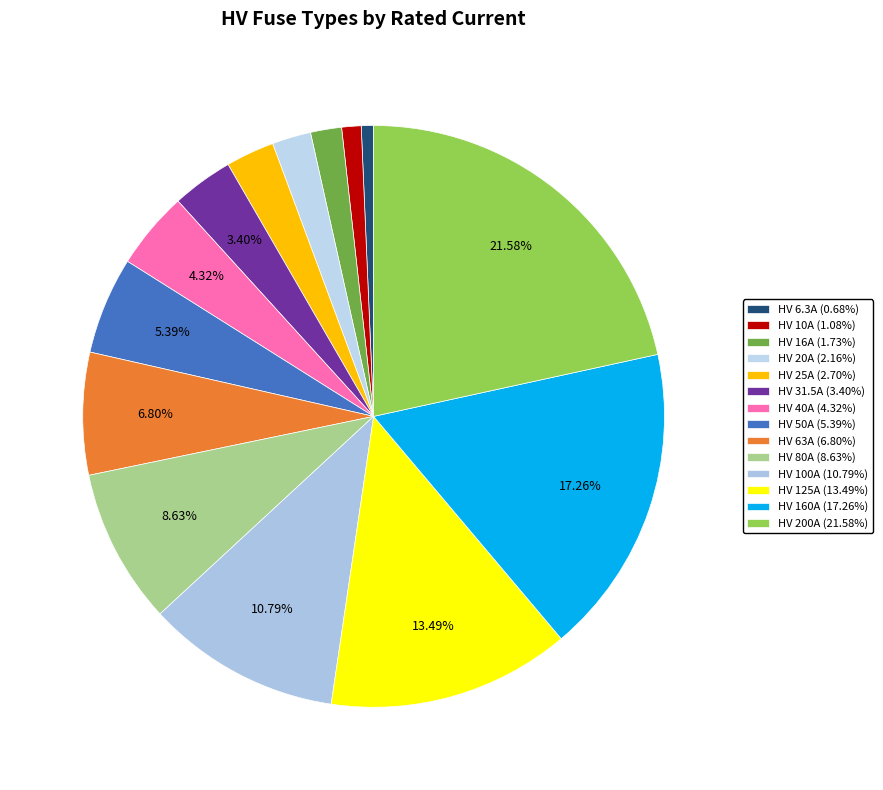

How much of the chart is everything except HV 16A?

98.3%